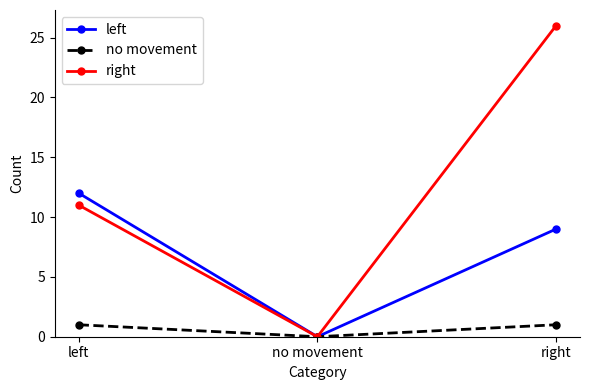

What is the maximum value for no movement?

1